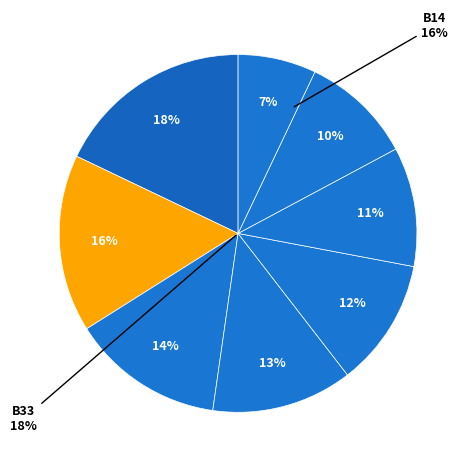

How much of the chart is everything except in27?

88.4%